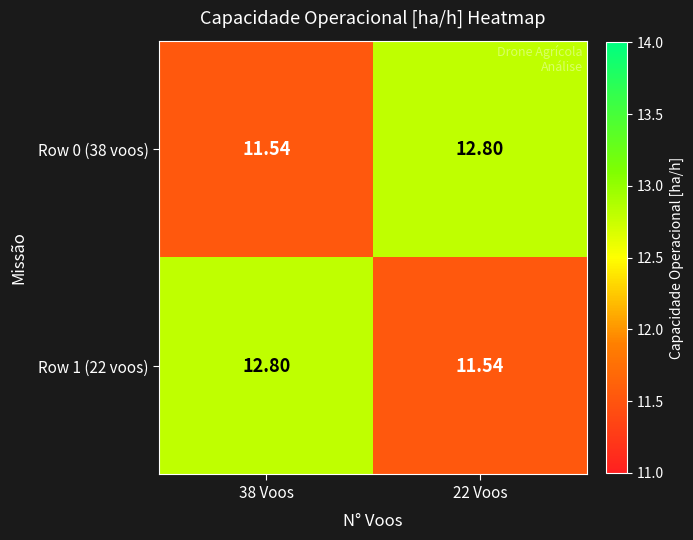

Rank the series by their maximum value, from highest to lowest.

Row 0 (38 voos), Row 1 (22 voos)